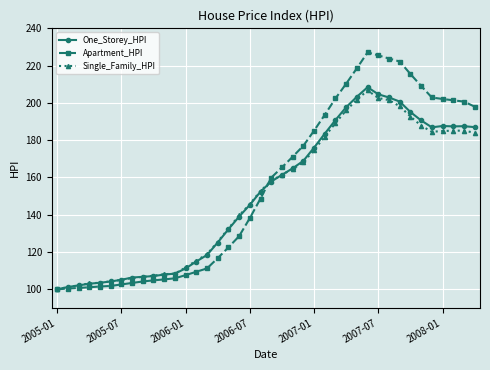

Which series has the largest range (max minus min)?

Apartment_HPI